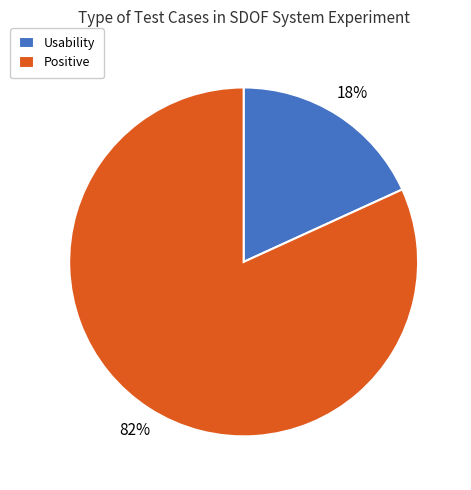

Is it true that Positive is 89% of the pie?

False